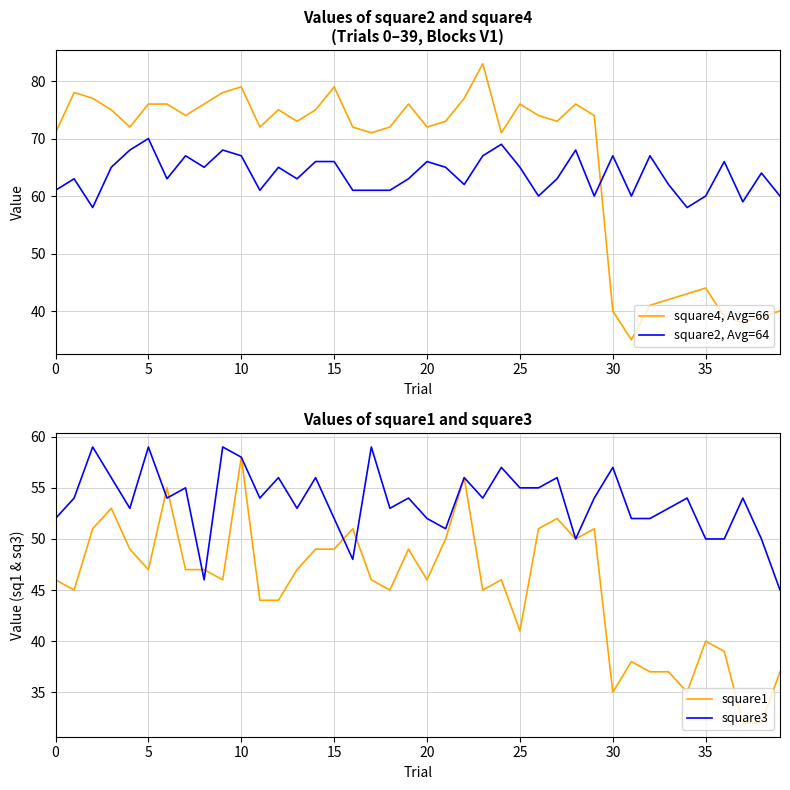

The value of square2, Avg=64 at 30 is 67. True or false?

True